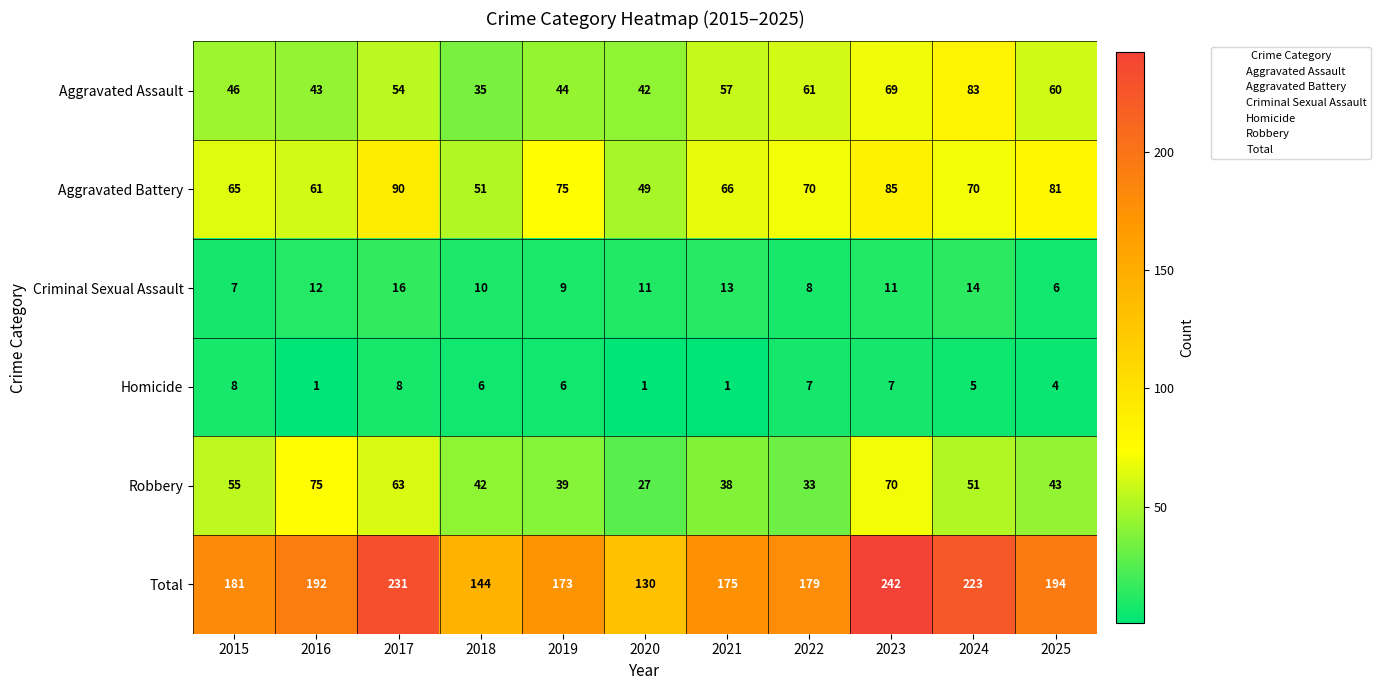

Count the number of categories in the chart.

11